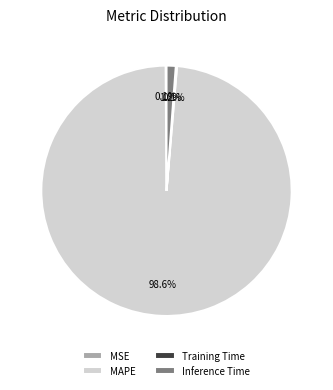

To the nearest percent, what is the difference between the largest and smallest slice percentages?

98%